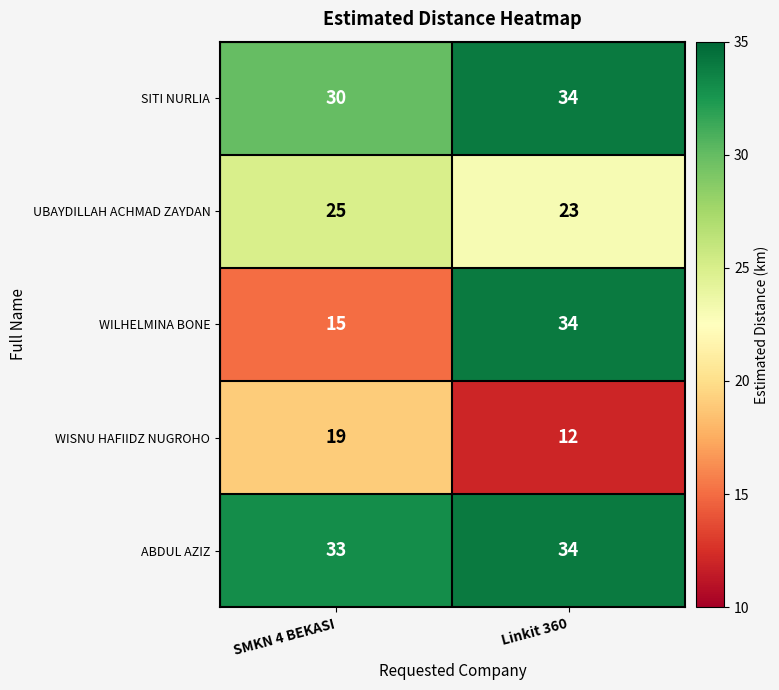

At which label is SITI NURLIA closest to 32?

SMKN 4 BEKASI